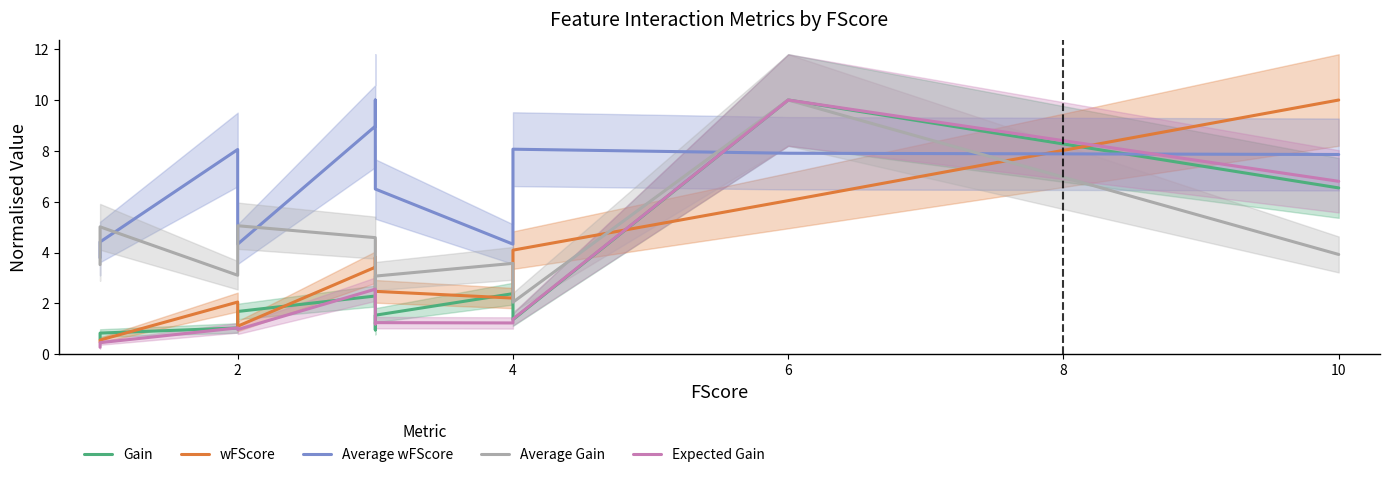

At which label is Gain closest to 5?

10